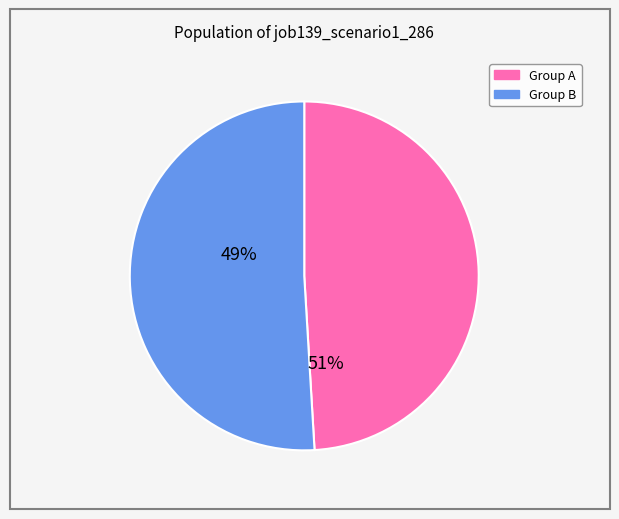

Is there a majority slice in this chart?

Yes